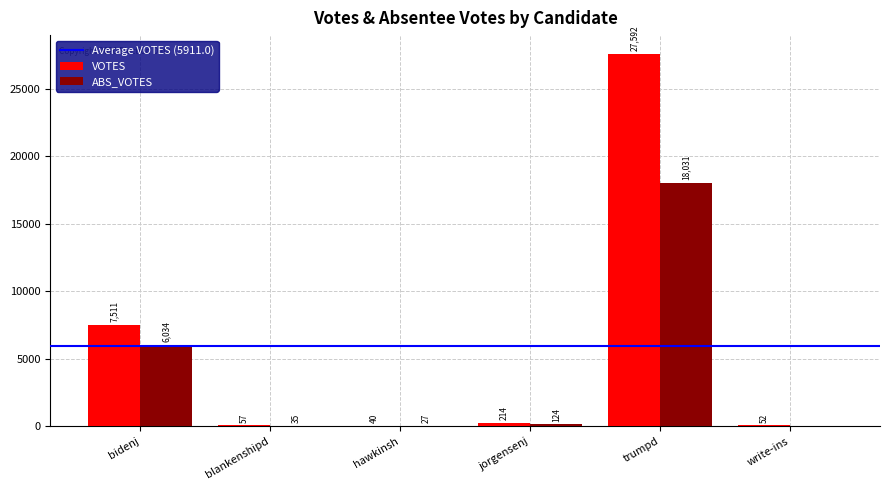

Which series changed the most between bidenj and write-ins?

VOTES